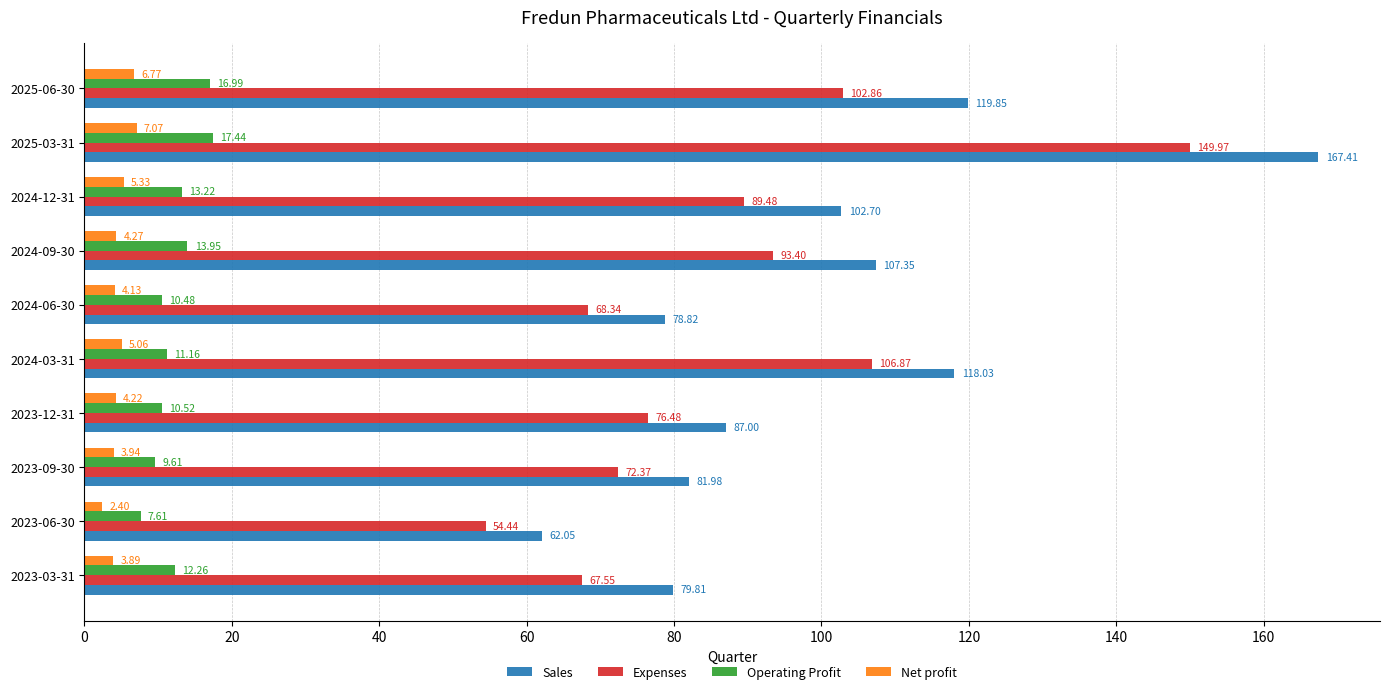

At which label does Expenses reach its minimum?

2023-06-30